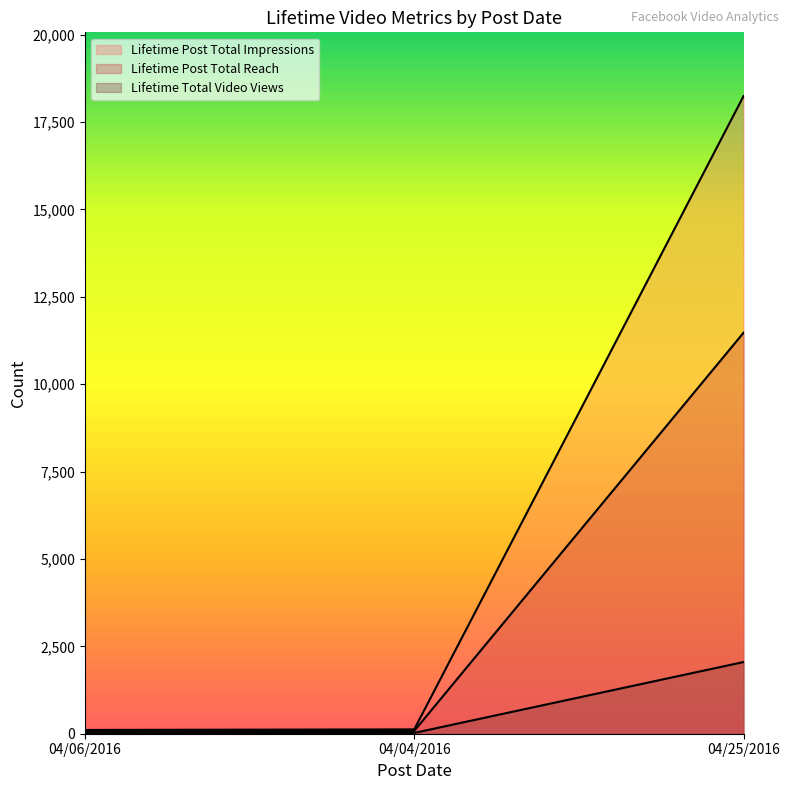

How many data points in Lifetime Total Video Views are less than 23?

1